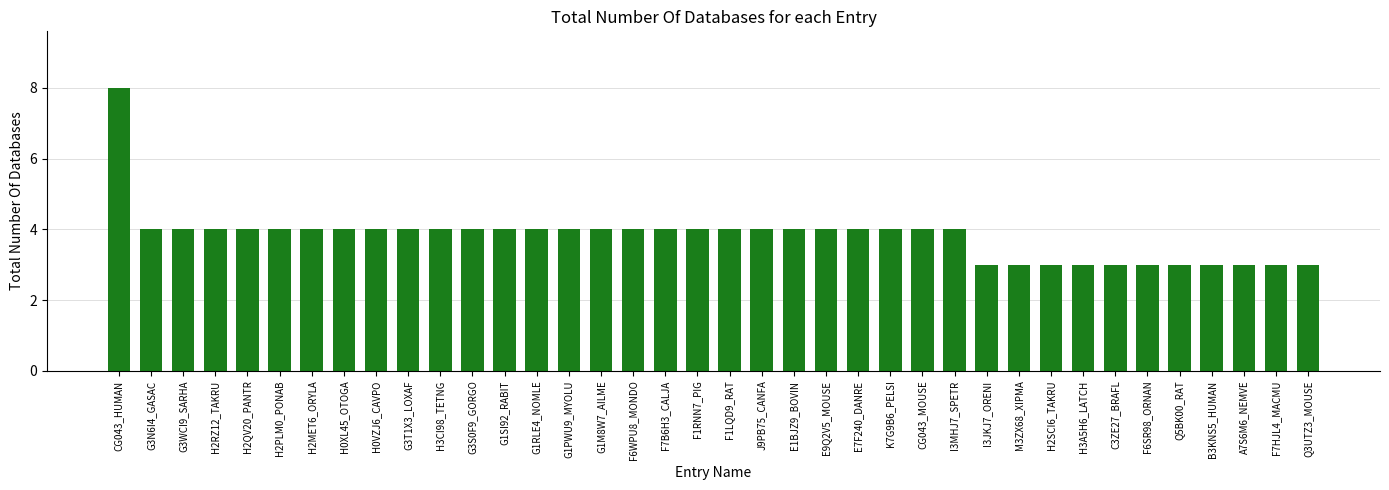

What is the ratio of the value at CG043_HUMAN to the value at H2MET6_ORYLA?

2.0